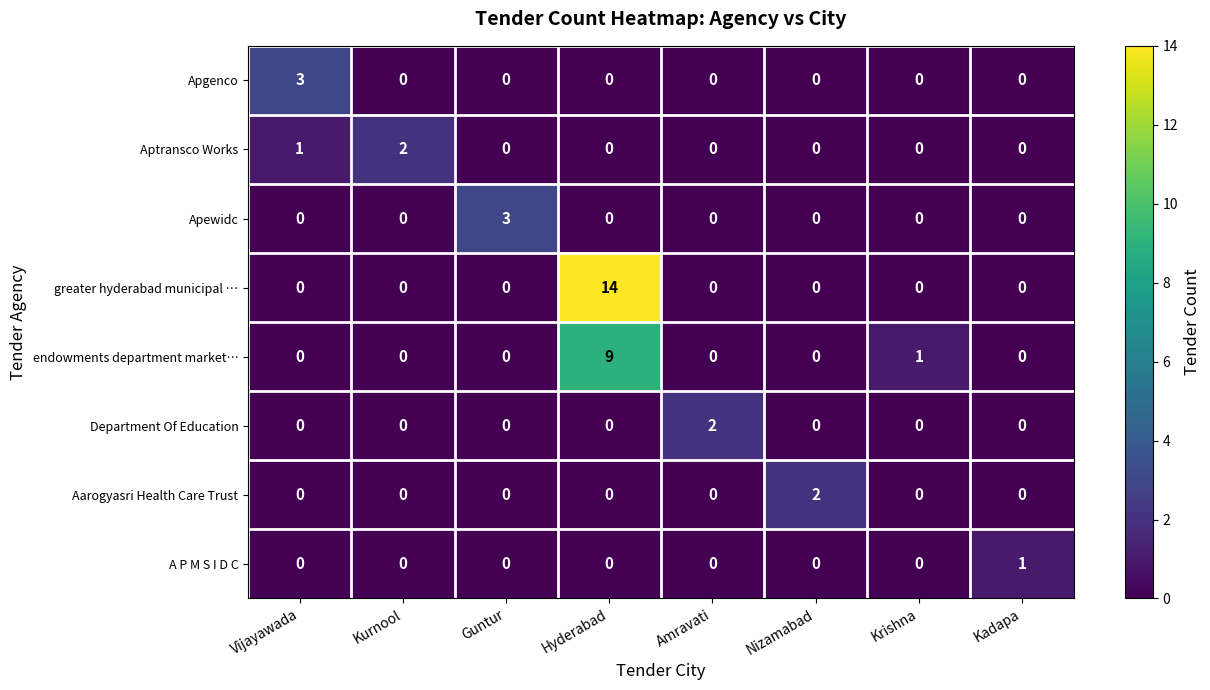

Is it true that A P M S I D C equals 0 at Kurnool?

True